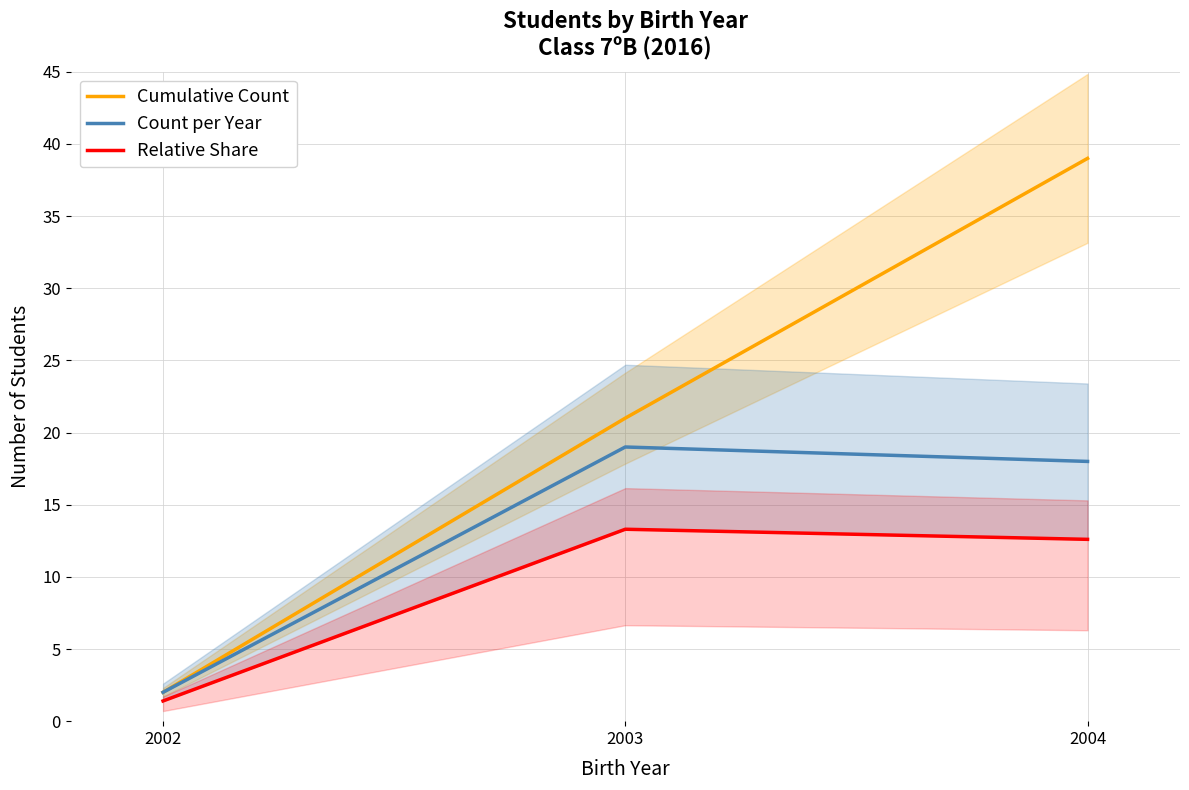

How many lines are shown in the chart?

3